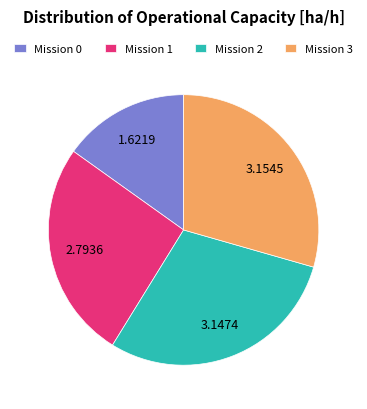

Count the number of slices in the pie.

4